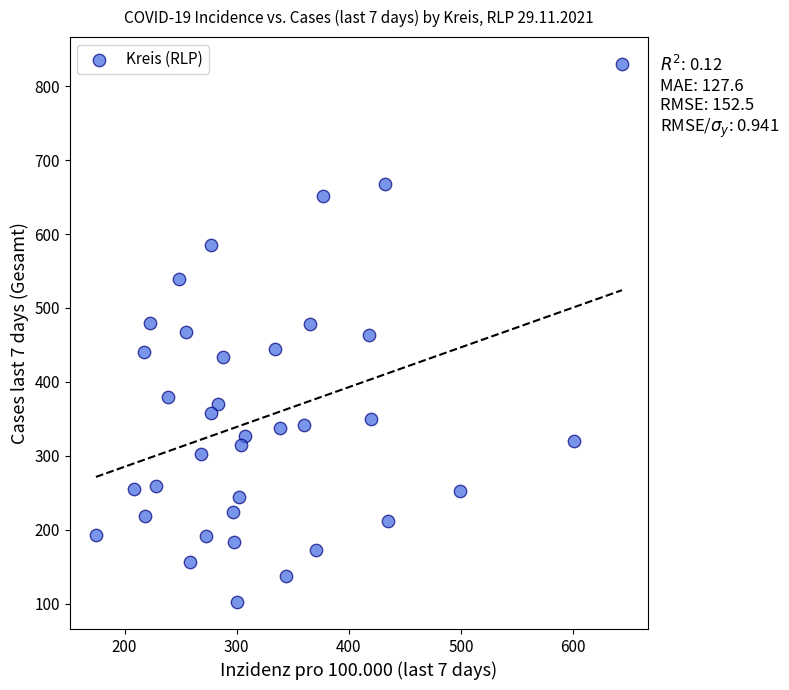

What is the range of Y values (max minus min)?

728